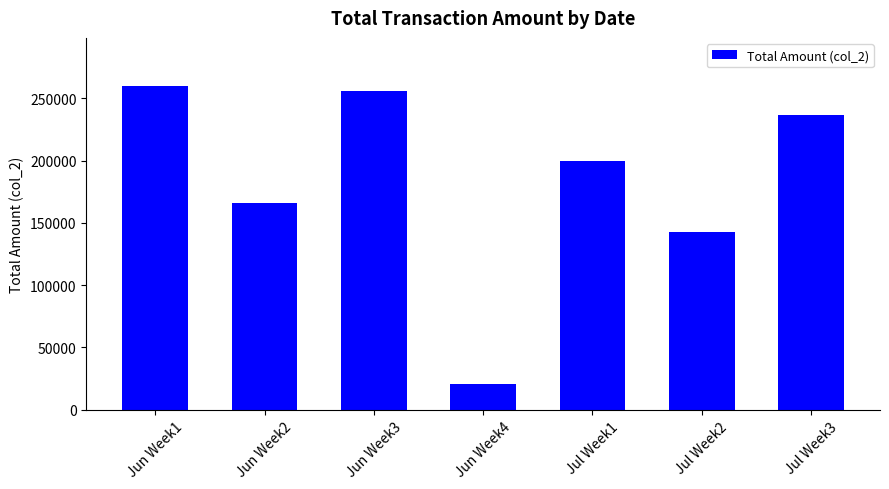

Which category has the highest value across all series?

Jun Week1